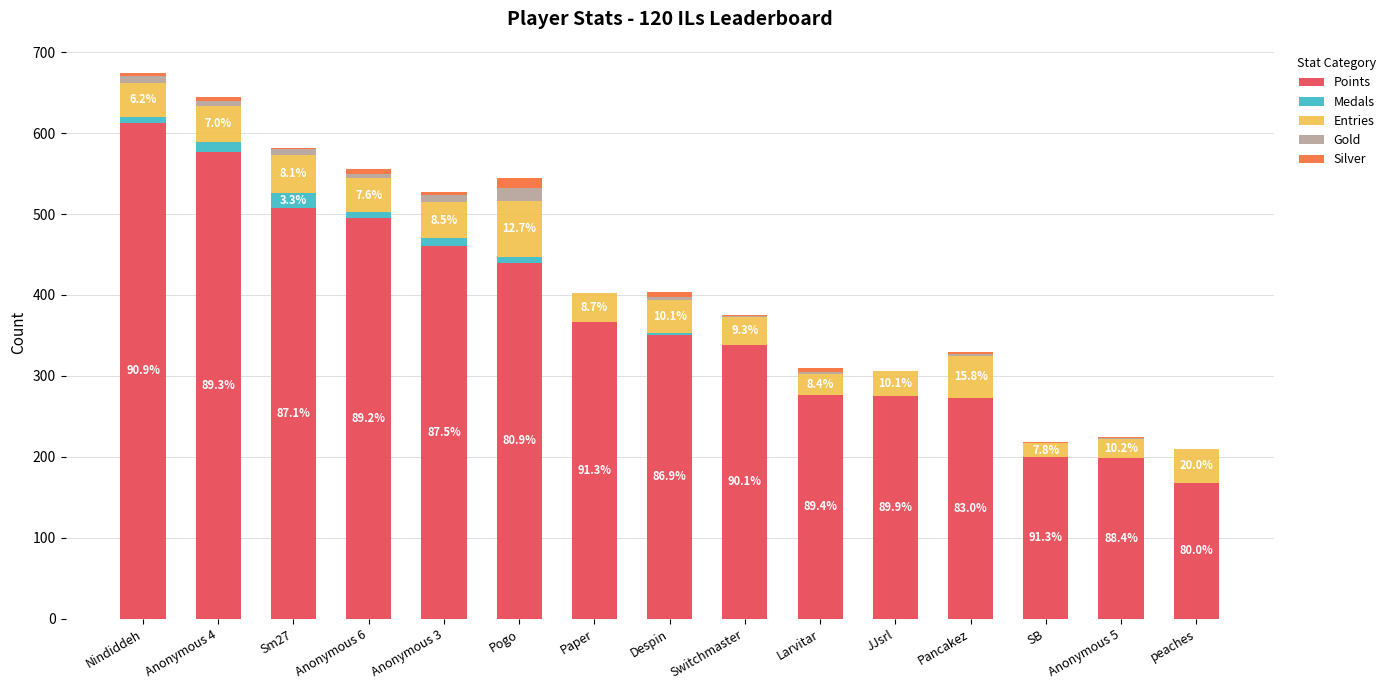

Which series has the largest total across all categories?

Points